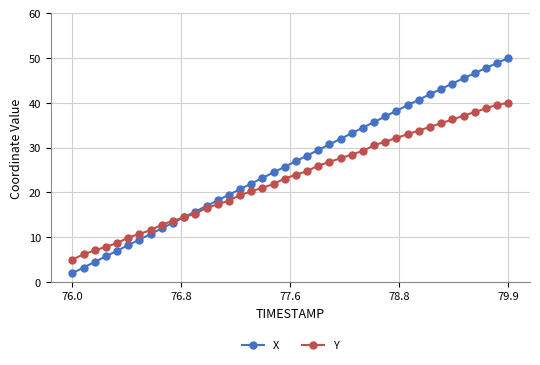

Which series has the largest total across all categories?

X